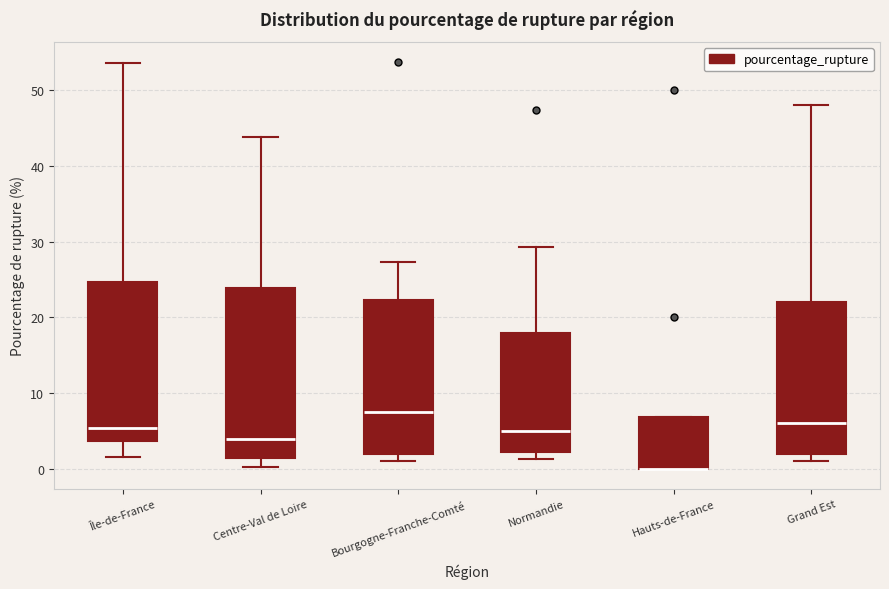

Reading left to right, read every box against the y-axis: the position of its median line, the range the box covers, and the ends of its whiskers. The values are not printed on the chart, so give them approximately, as read against the axis.

Île-de-France: median 5, box 4 to 25, whiskers 1 to 54
Centre-Val de Loire: median 4, box 1 to 24, whiskers 0 to 44
Bourgogne-Franche-Comté: median 8, box 2 to 22, whiskers 1 to 27
Normandie: median 5, box 2 to 18, whiskers 1 to 29
Hauts-de-France: median 0 (drawn on the box's lower edge), box 0 to 7, whiskers 0 to 7
Grand Est: median 6, box 2 to 22, whiskers 1 to 48